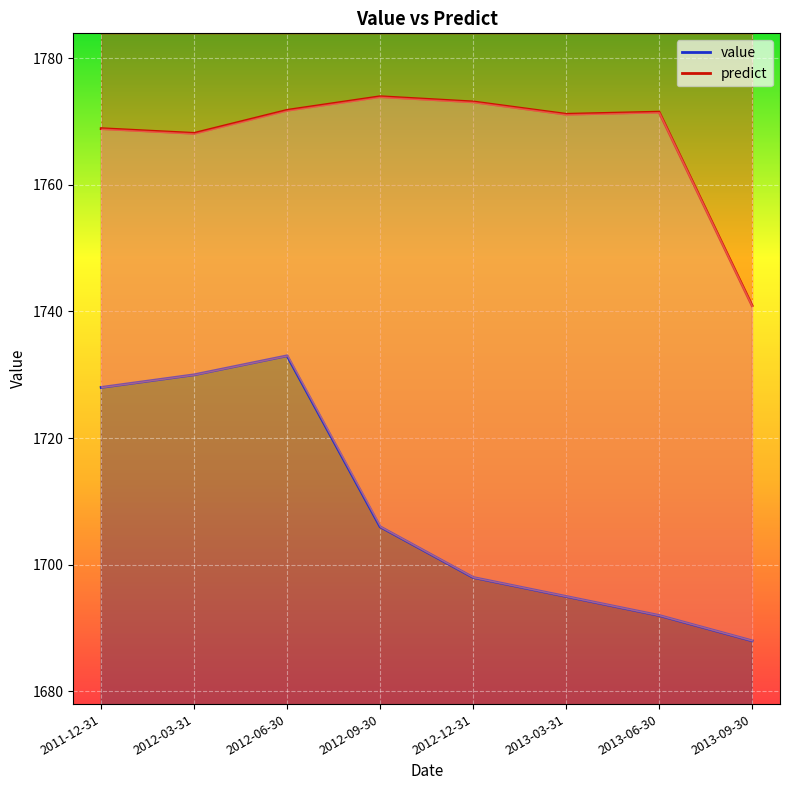

Reading left to right, list all the values displayed in this chart.

value_line: 1728.0	1730.0	1733.0	1706.0	1698.0	1695.0	1692.0	1688.0
predict_line: 1768.9	1768.1	1771.8	1773.9	1773.1	1771.1	1771.5	1740.9